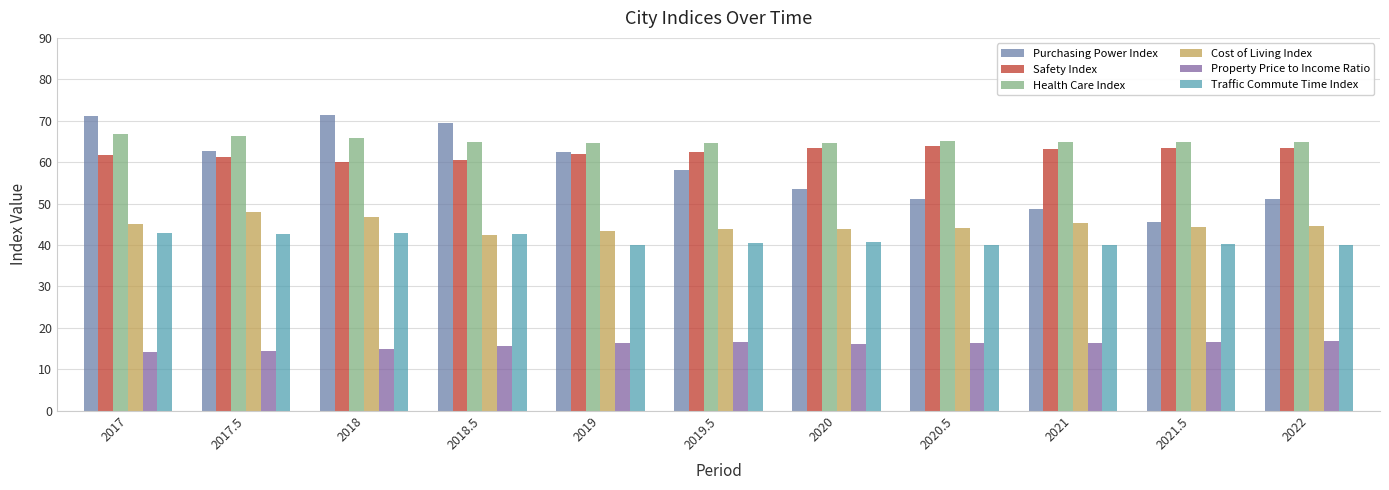

What is the label of the 4th bar from the left?

2018.5